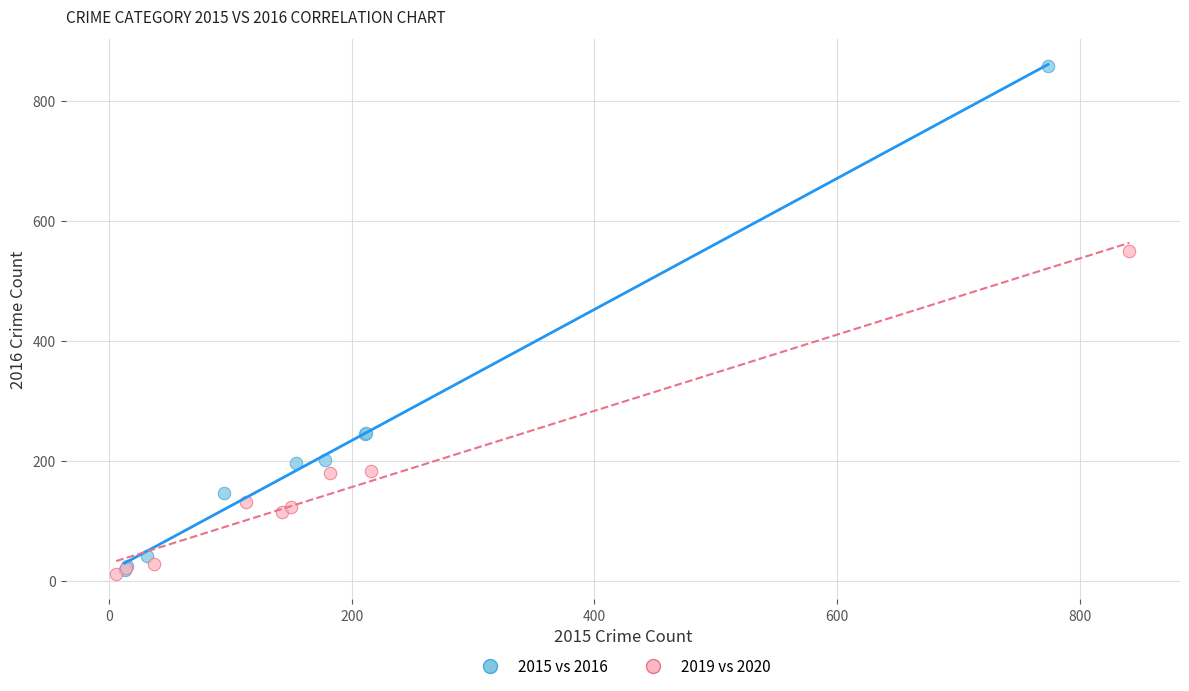

Which series has the largest Y range (max minus min)?

2015 vs 2016